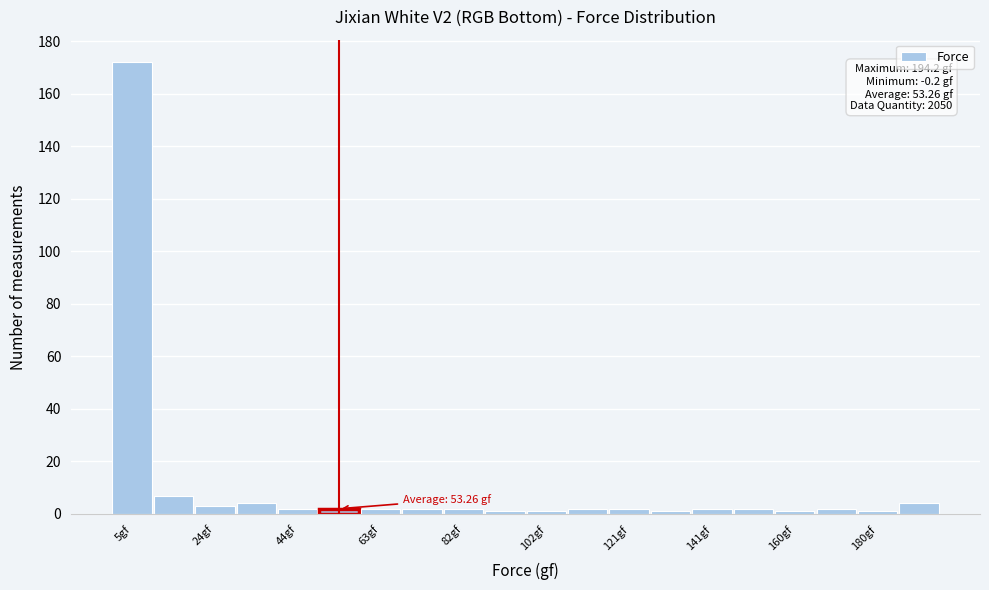

Which range on the x-axis has the tallest bar?

0 to 10